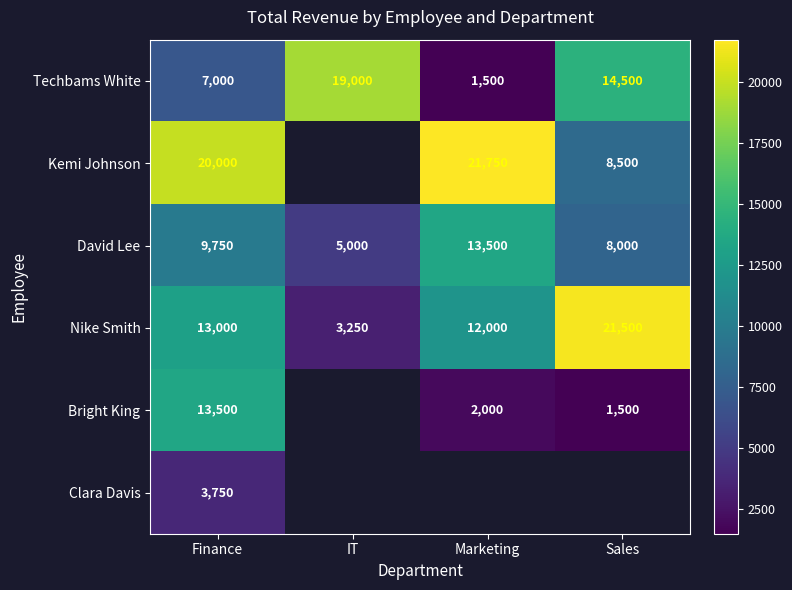

True or false: Bright King has a value of 1500 at Sales.

True